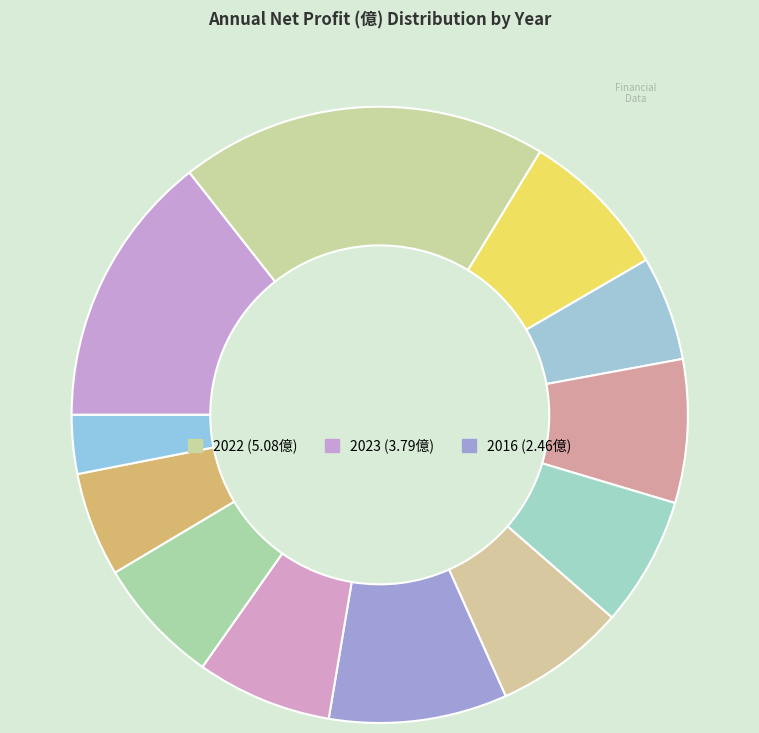

How many segments does this pie chart have?

12